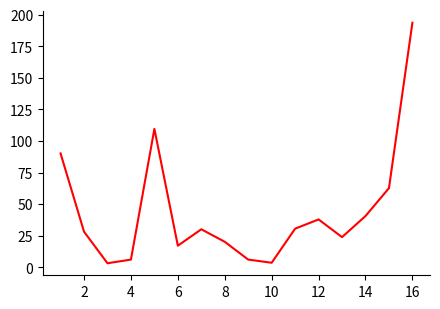

What is the maximum value shown in the chart?

193.7